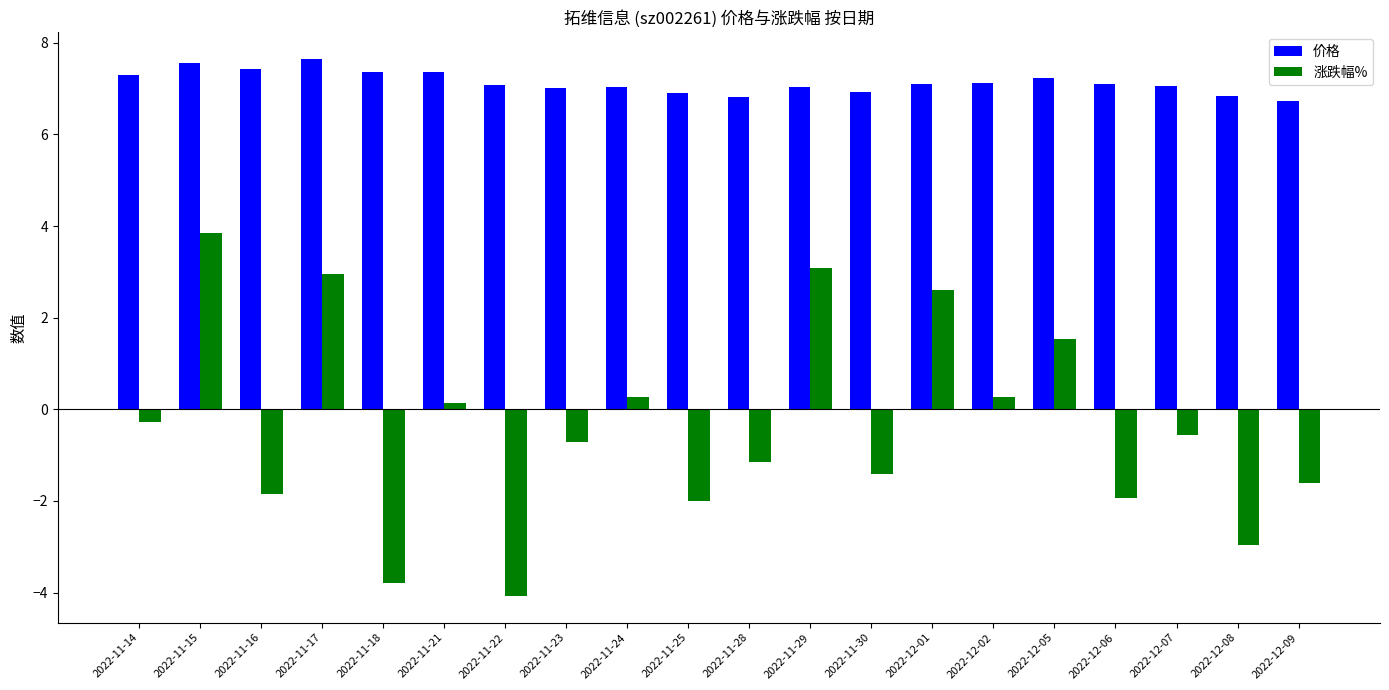

What position from the left is 2022-11-29?

12